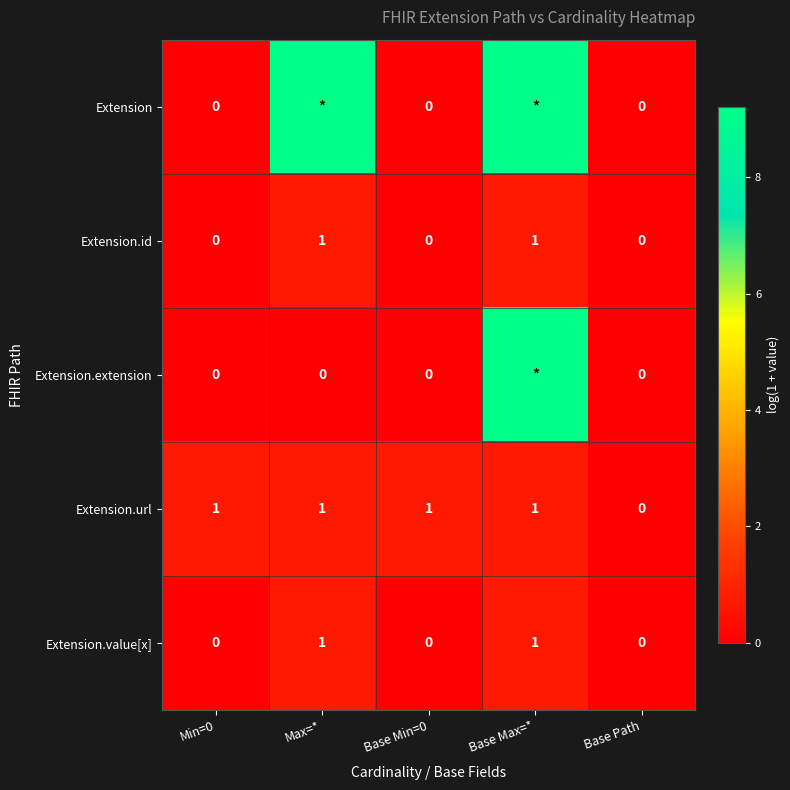

How many values in the Extension.id series exceed 0?

2